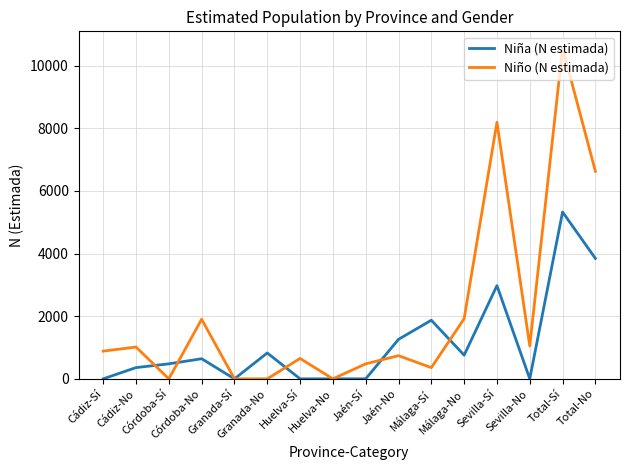

Which series has the largest range (max minus min)?

Niño (N estimada)